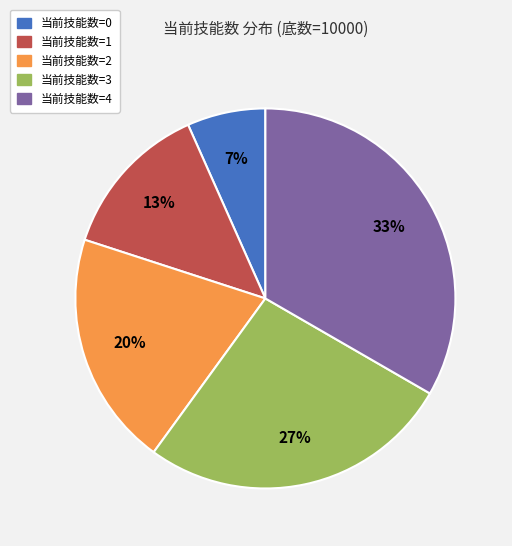

Is the sum of 当前技能数=3 and 当前技能数=1 greater than half?

No